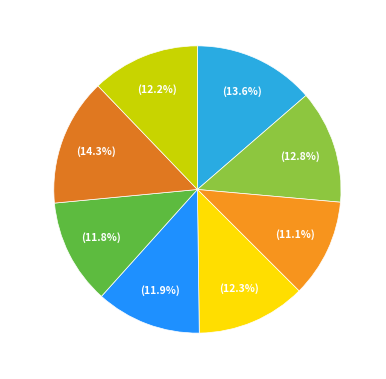

What is the largest slice in the pie chart?

KHb 31